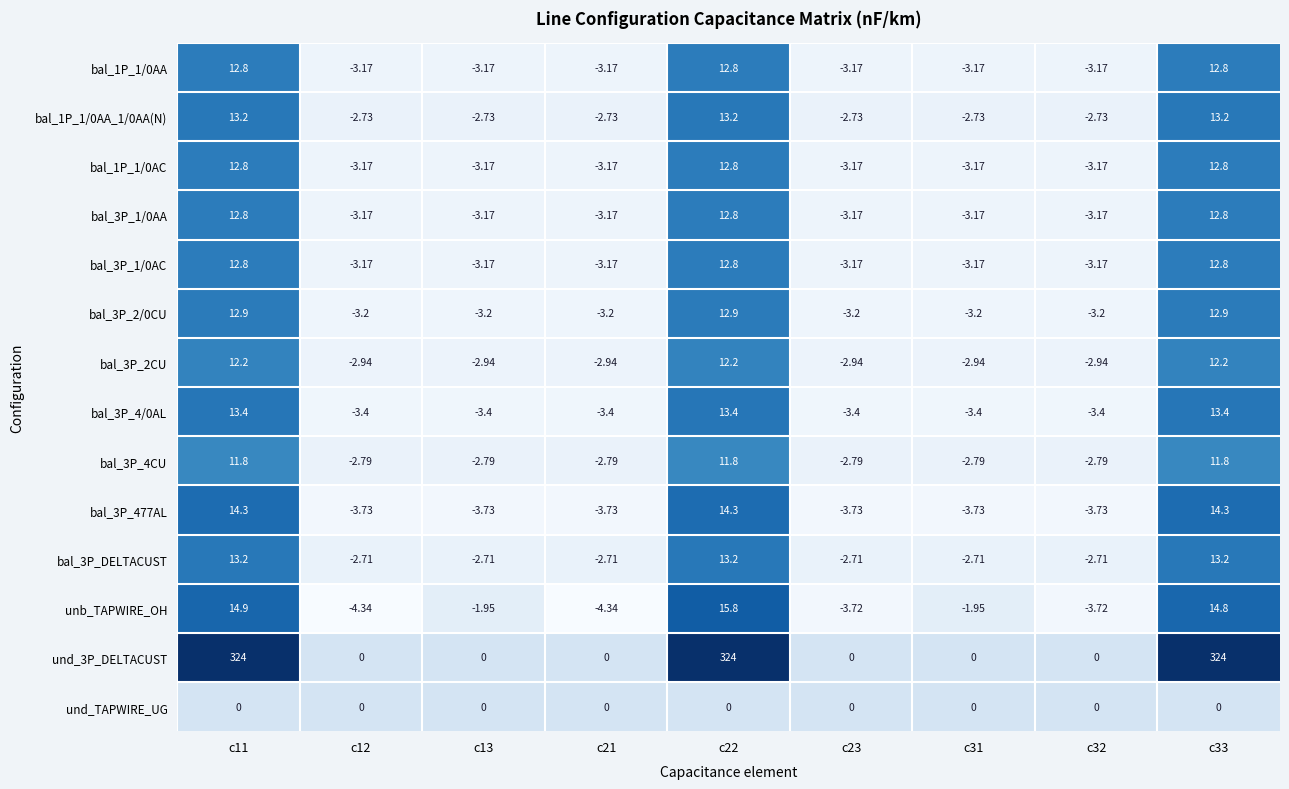

How many values in bal_1P_1/0AA are below zero?

6